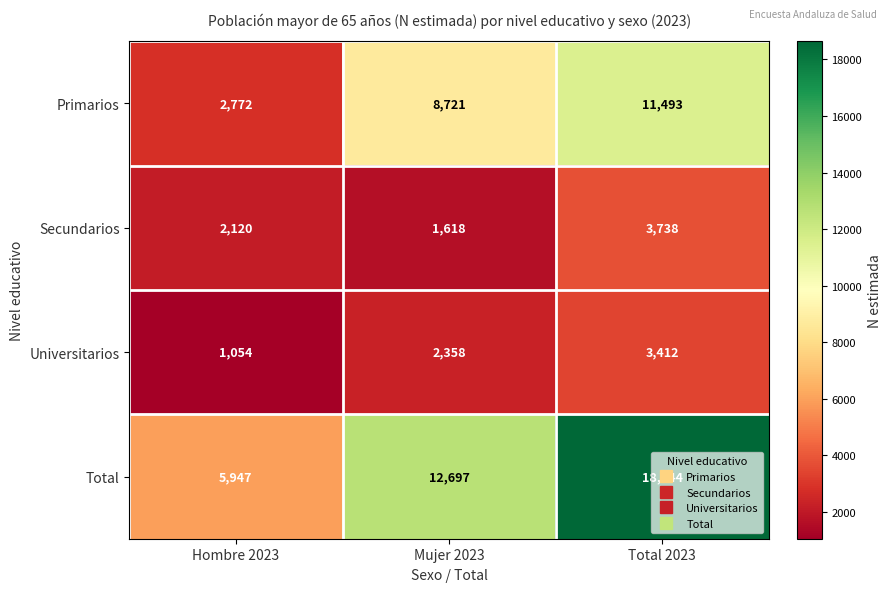

Count the Secundarios values in the range 1618 to 3738.

3